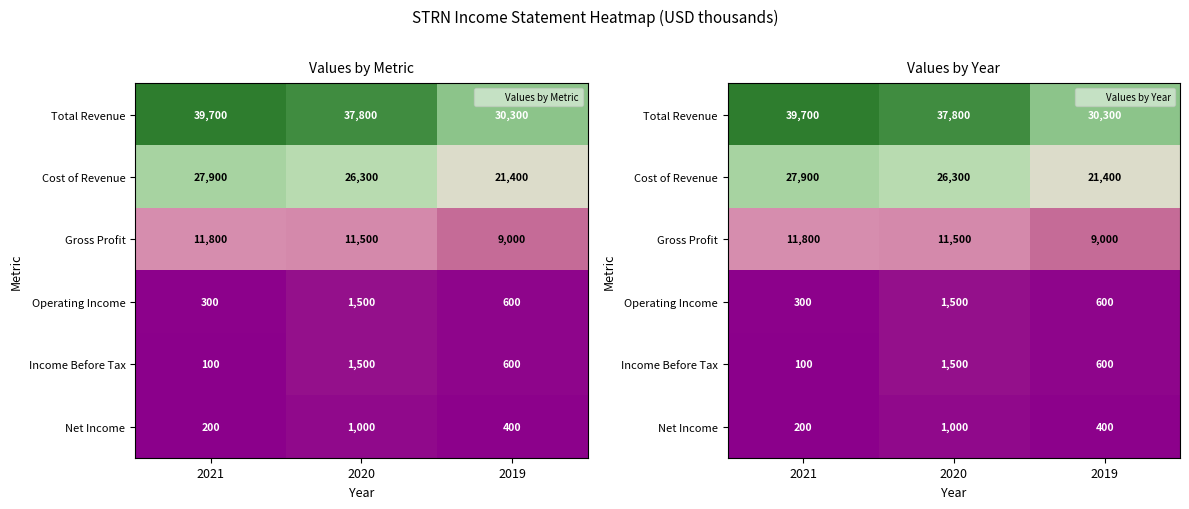

The value of Net Income at 2019 is 172. True or false?

False